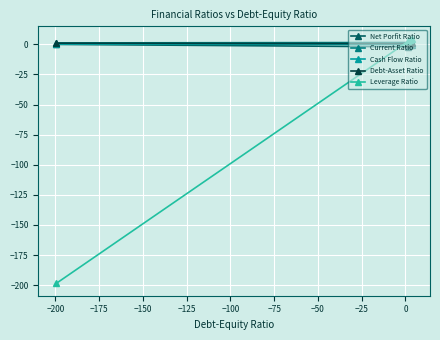

At how many categories does at least one series exceed -25?

4